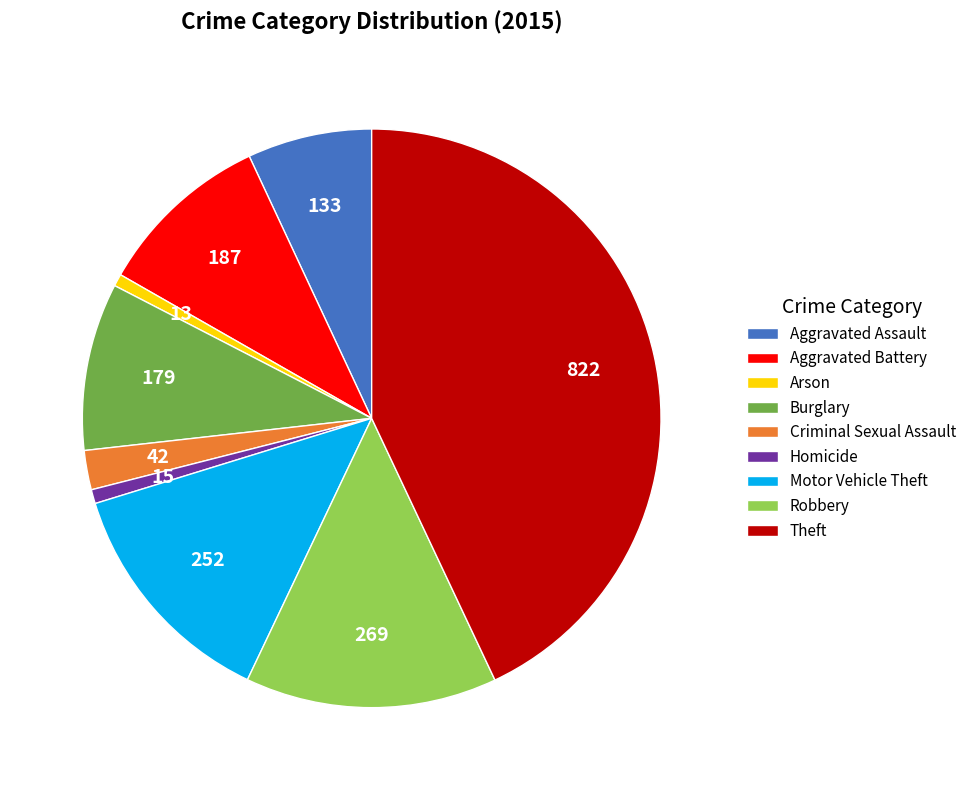

True or false: Arson accounts for 6% of the total.

False